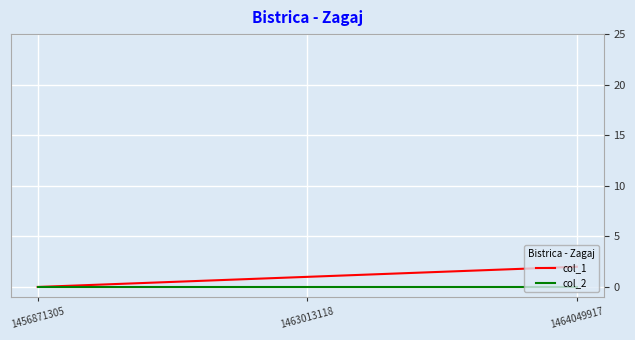

What are all the series names shown in the legend?

col_1, col_2